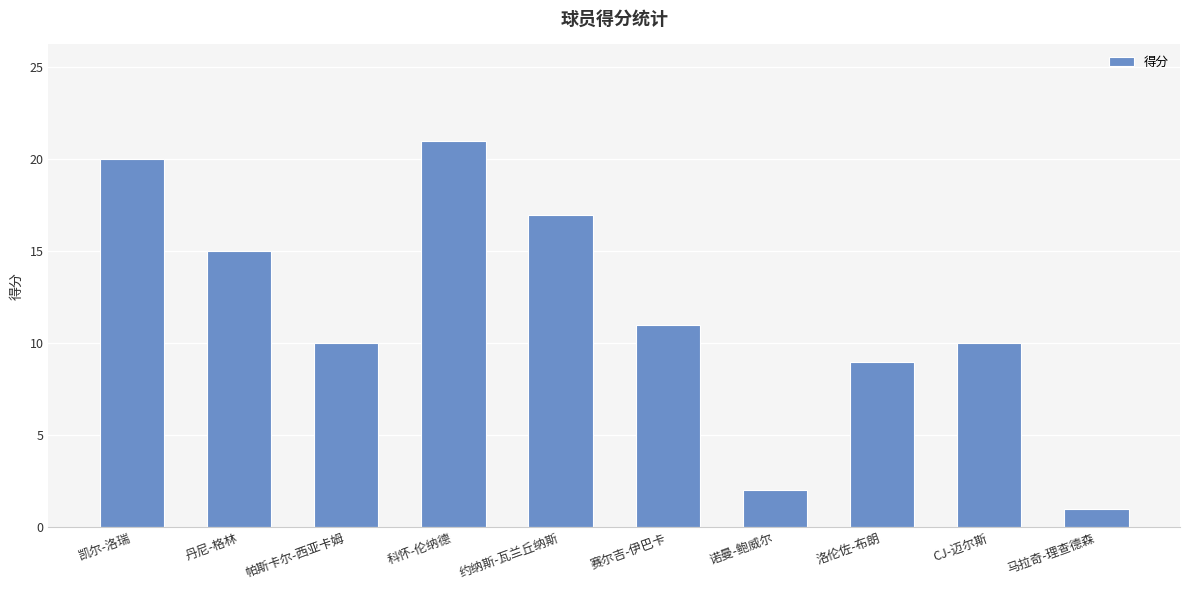

What value does the data have at 帕斯卡尔-西亚卡姆?

10